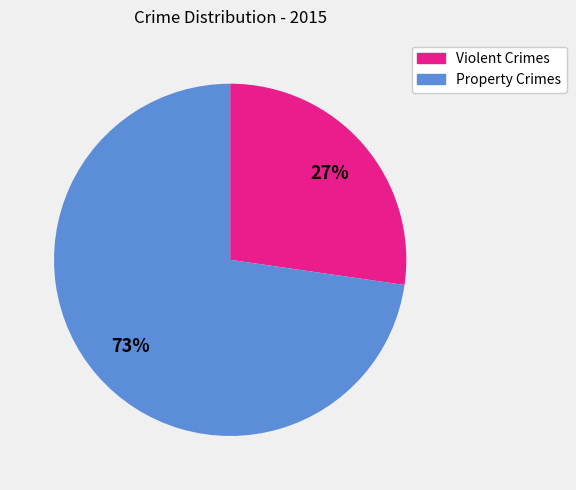

Is there a majority slice in this chart?

Yes